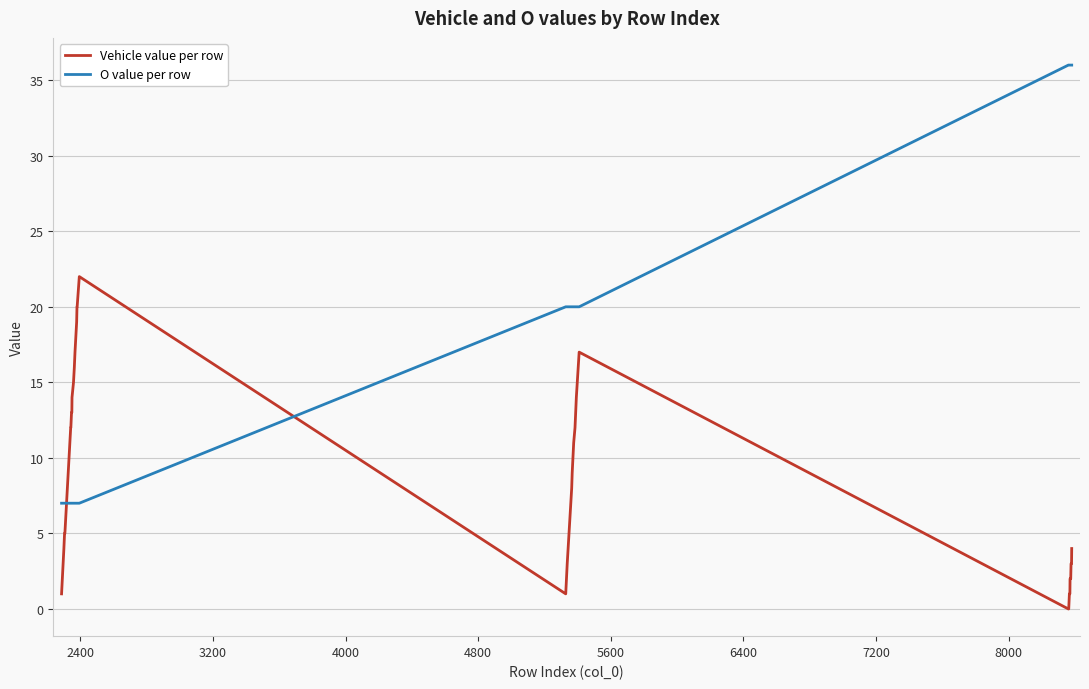

After their last crossing, which series has the higher values: O value per row or Vehicle value per row?

O value per row